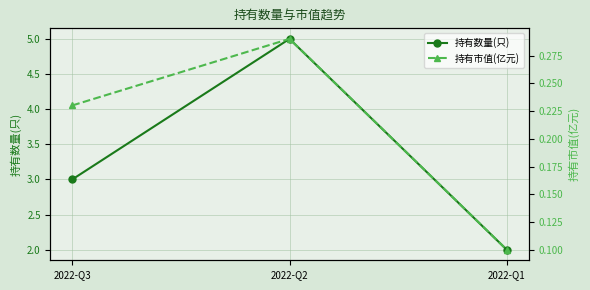

What is the value of the 持有市值(亿元) point at the 3rd from the left?

0.1